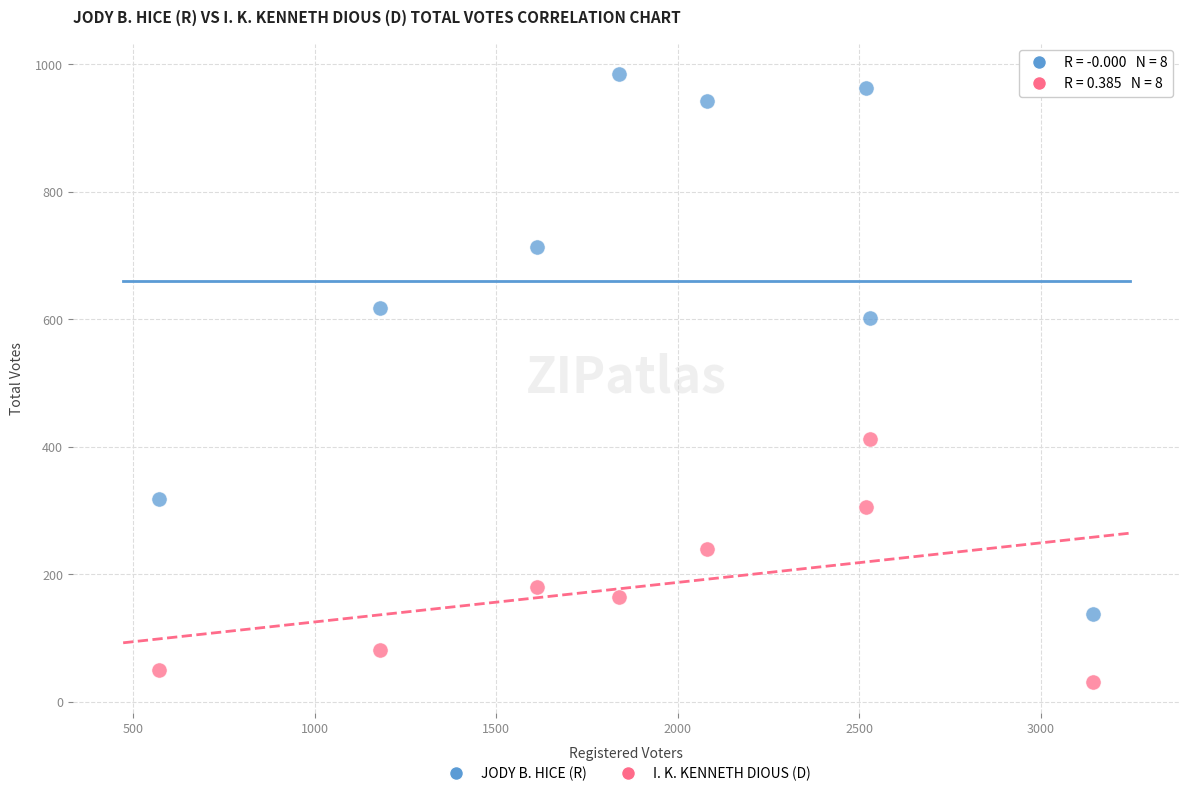

Across all data points, what is the range of Y values (max minus min)?

954